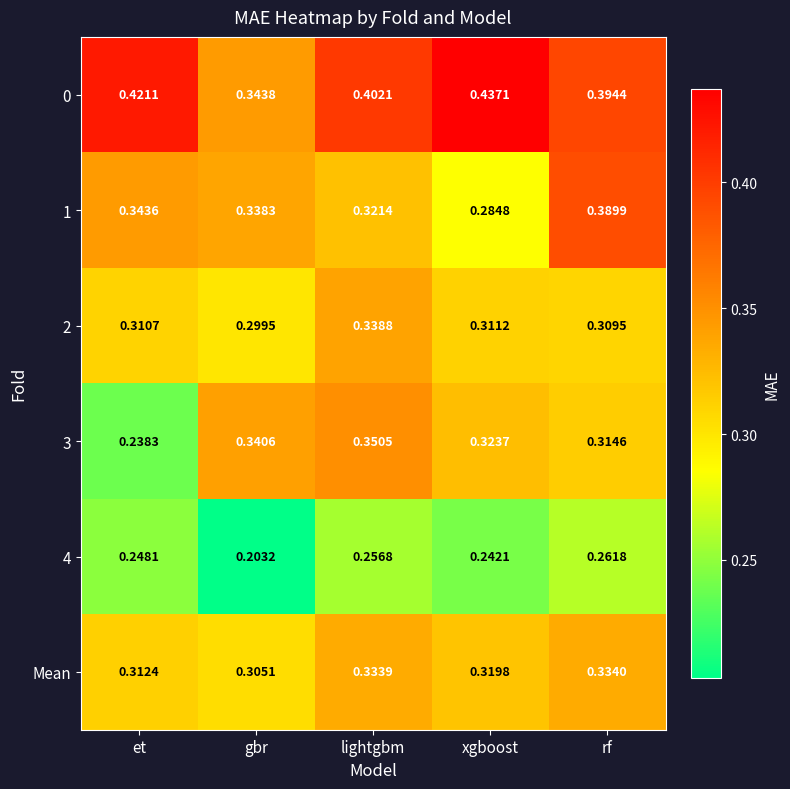

At which label does 4 reach its minimum?

gbr